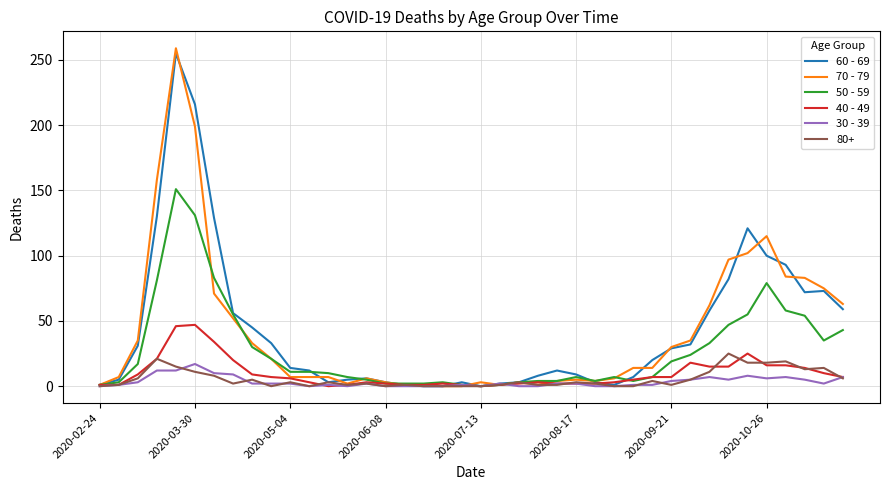

At how many categories does at least one series exceed 187?

2